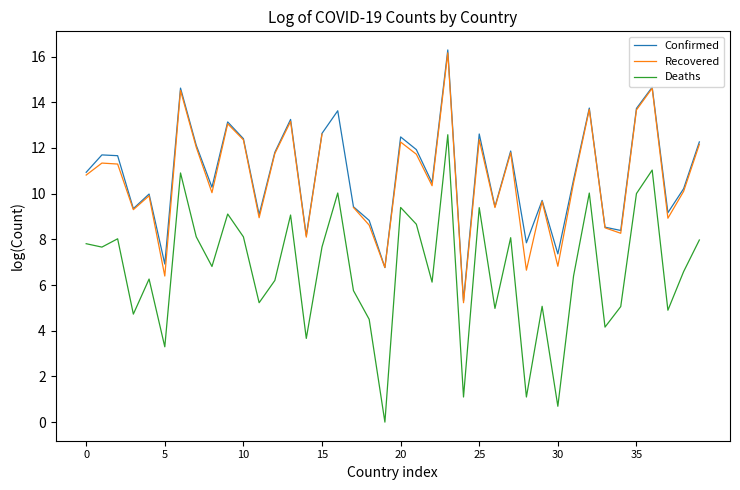

How many lines are shown in the chart?

3